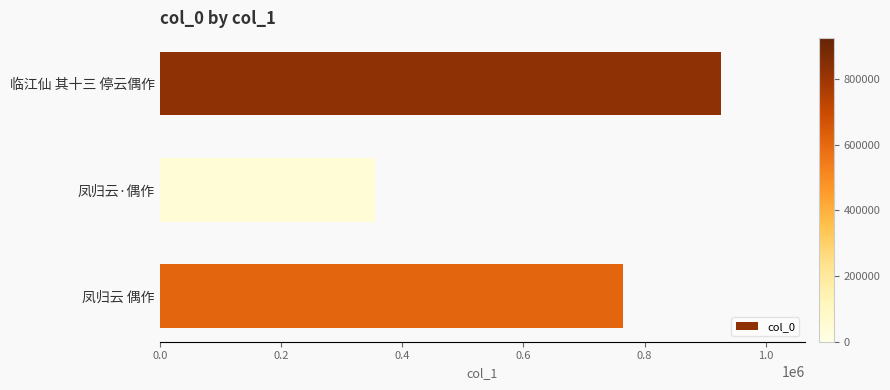

What is the label of the 1st bar from the top?

临江仙 其十三 停云偶作